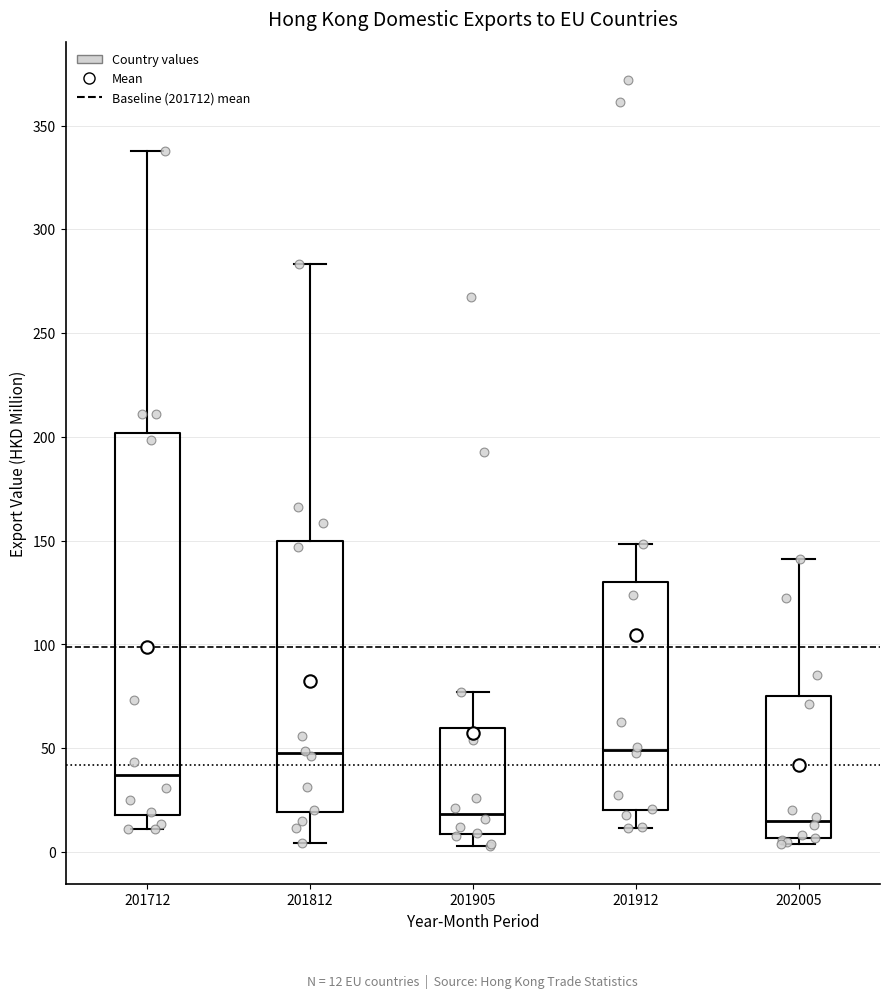

Which box is the tallest, from its lower edge to its upper edge?

201712